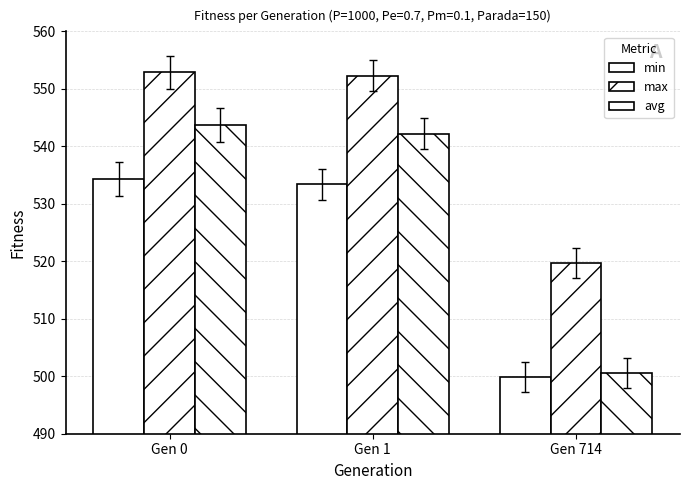

Where does the min series first go above 533?

Gen 0